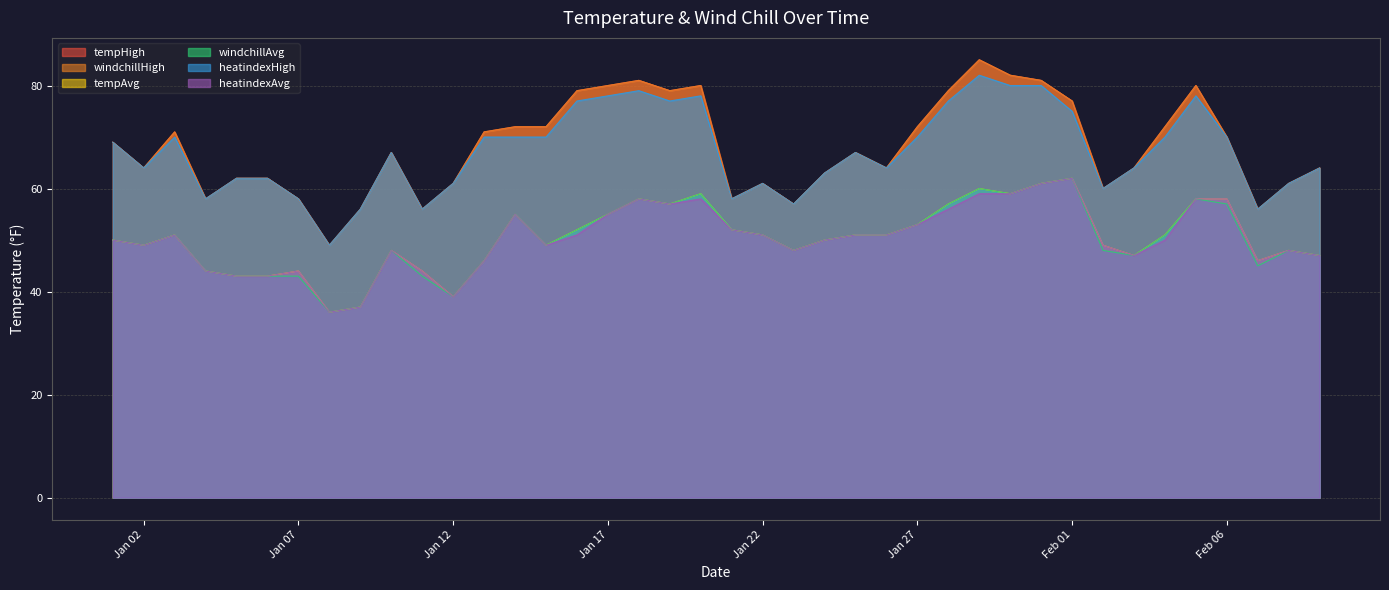

How many interior local valleys does the windchillAvg series have?

9